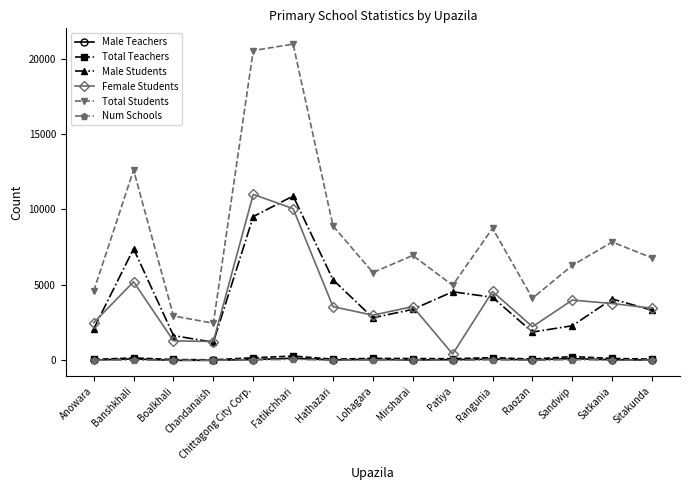

At which label does Male Students reach its peak?

Fatikchhari